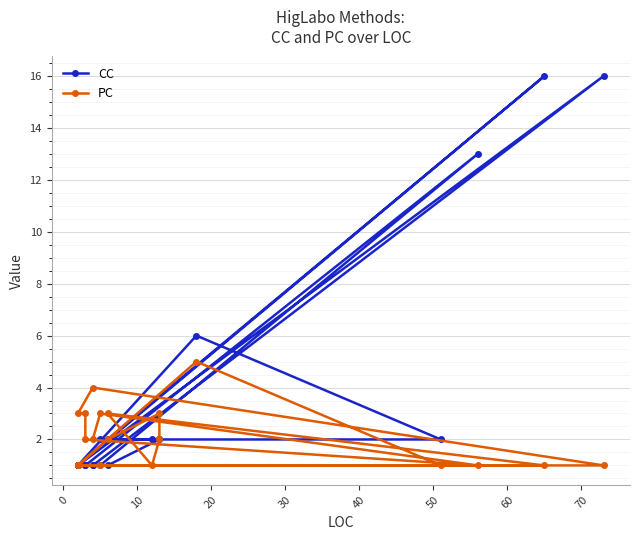

The PC series shows 1 at 18. True or false?

False